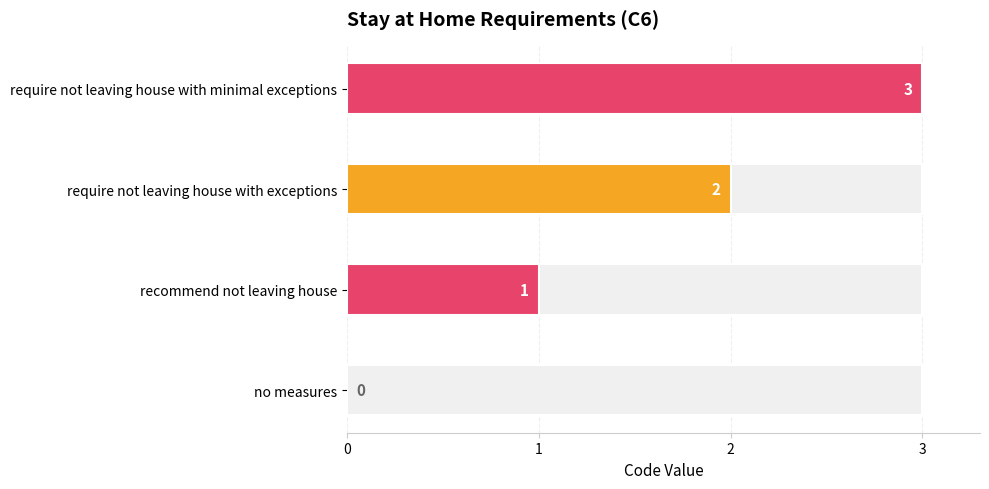

What is the difference between the second highest and minimum values?

2